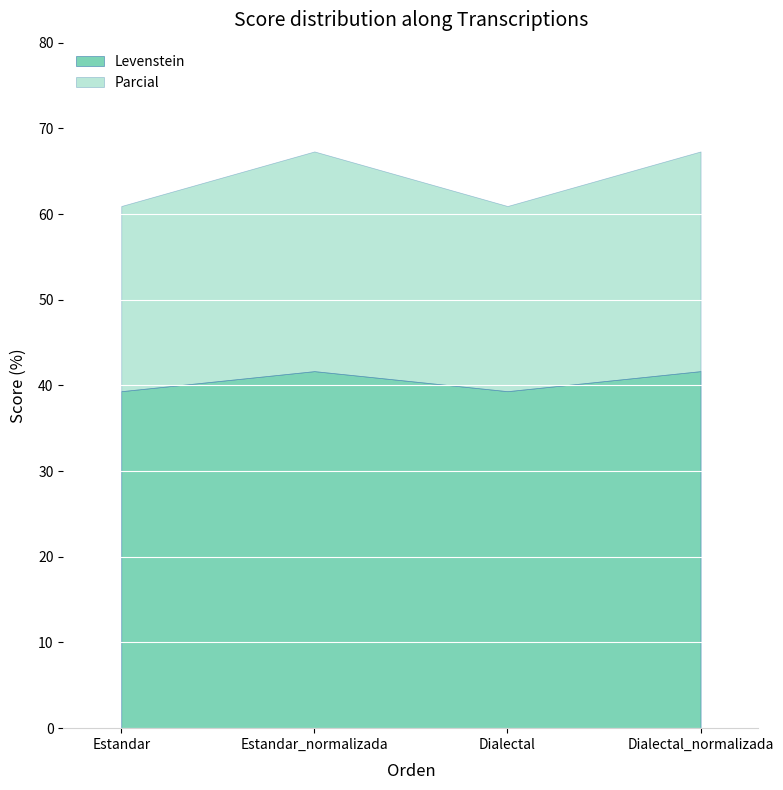

At Dialectal, list the series in order from smallest to largest.

Levenstein, Parcial